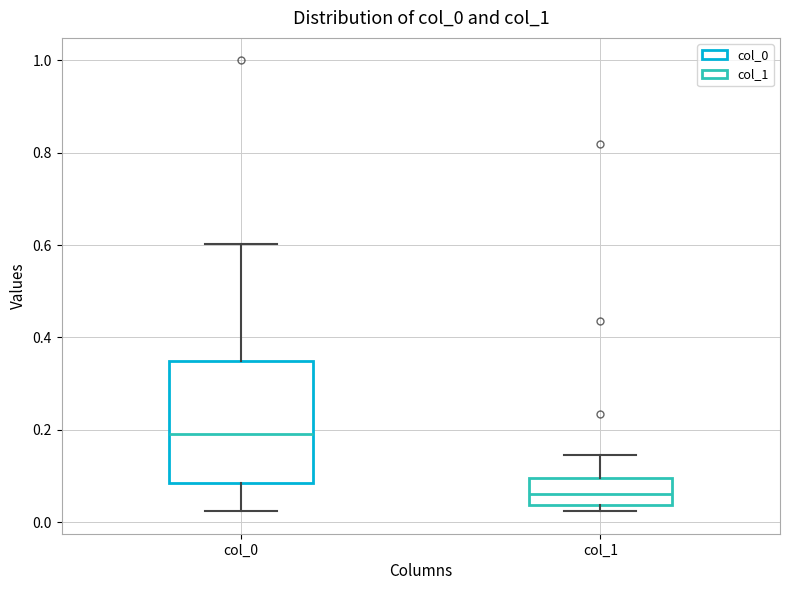

Which box is the tallest, from its lower edge to its upper edge?

col_0